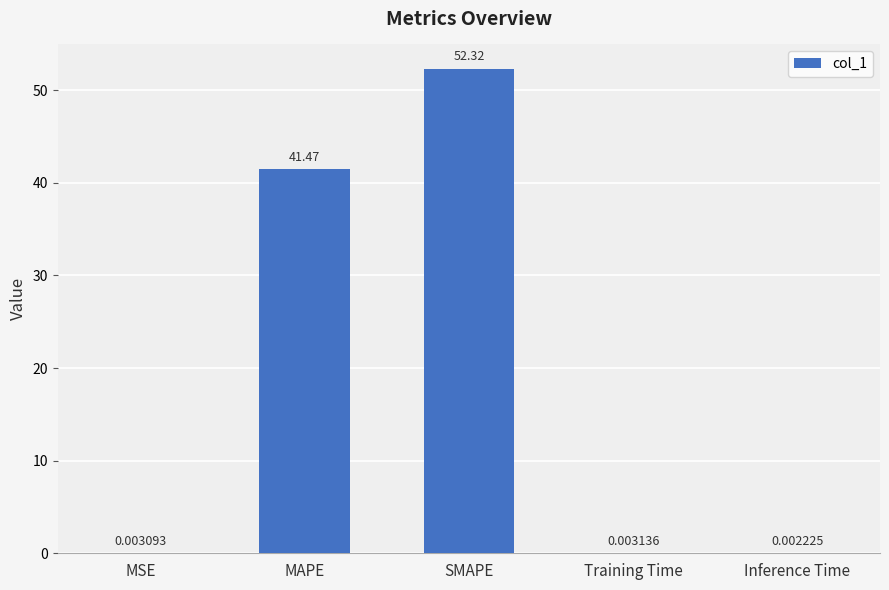

At which label is the value closest to 26?

MAPE